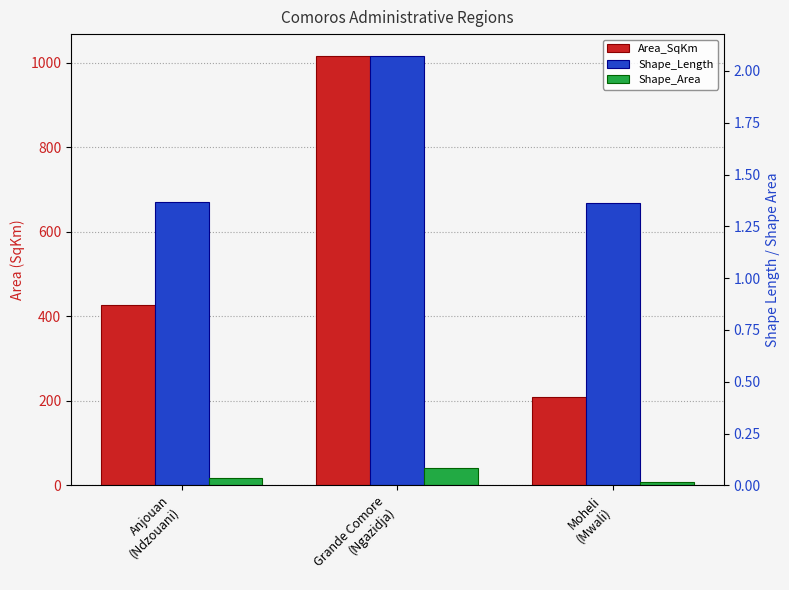

List the series in order of their peak value, highest first.

Area_SqKm, Shape_Length, Shape_Area